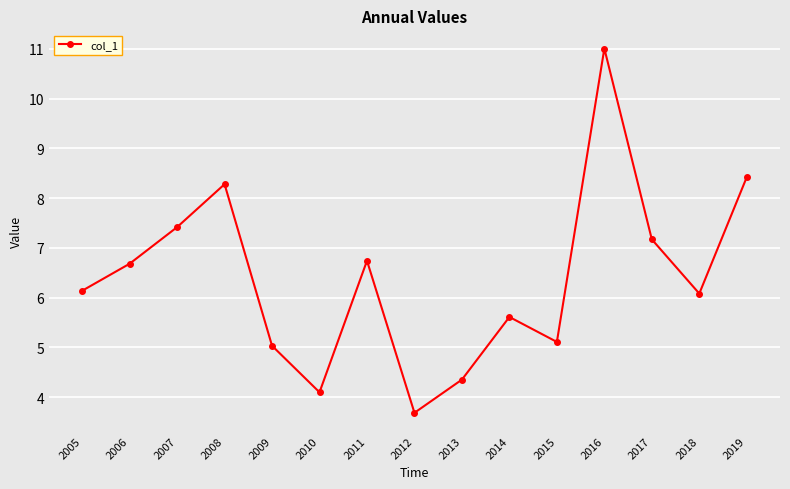

Does the chart have visible grid lines?

Yes